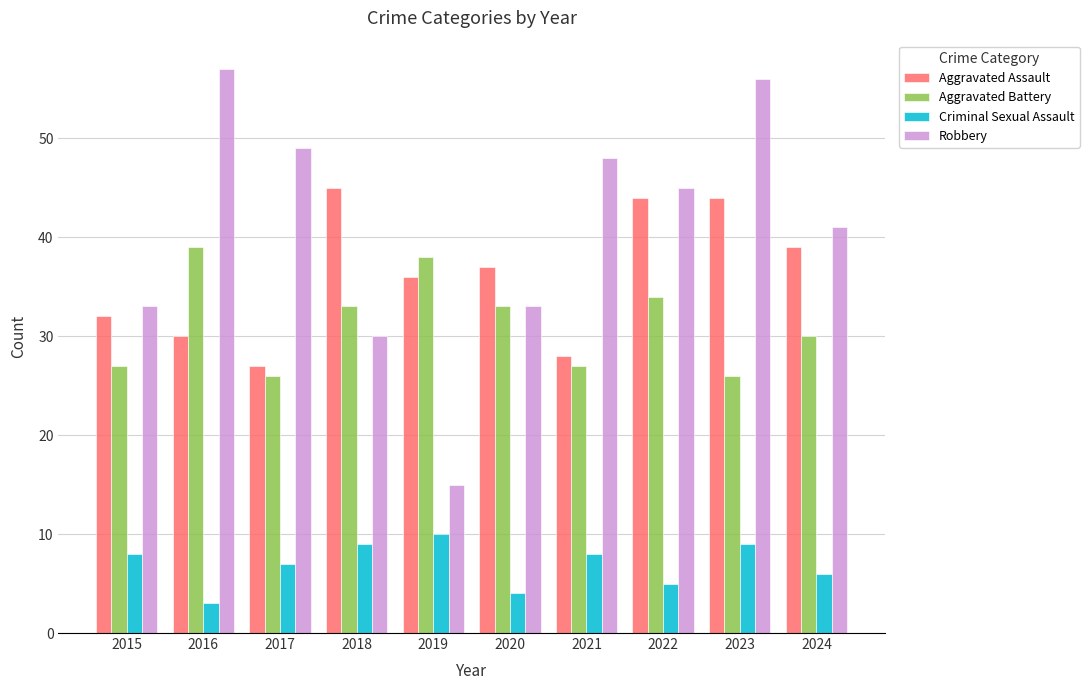

How many distinct data groups are displayed?

4